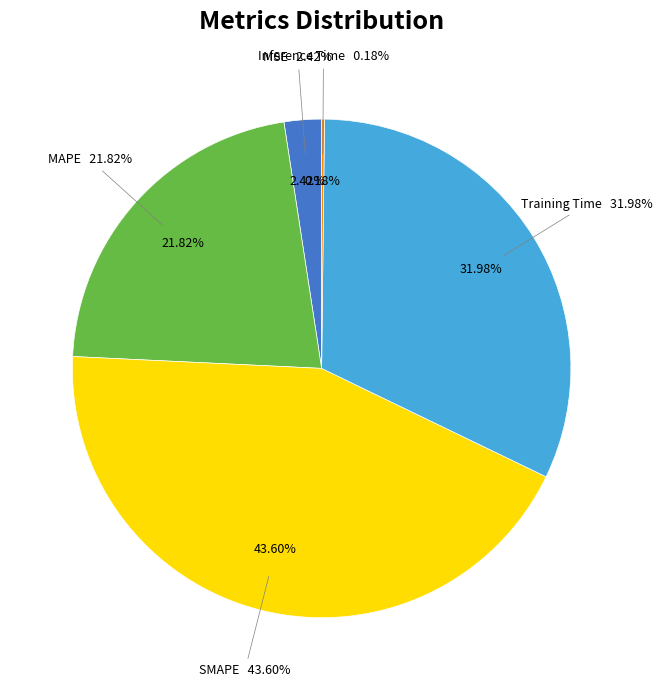

To the nearest percent, what is the difference between the largest and smallest slice percentages?

43%